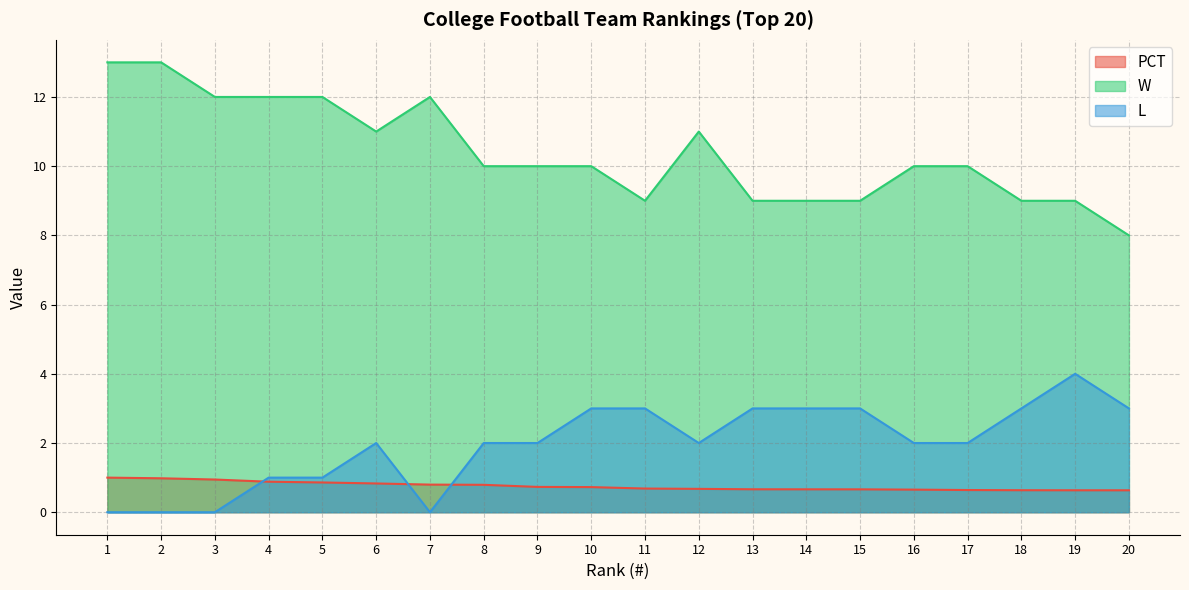

True or false: L and W intersect in this chart.

False